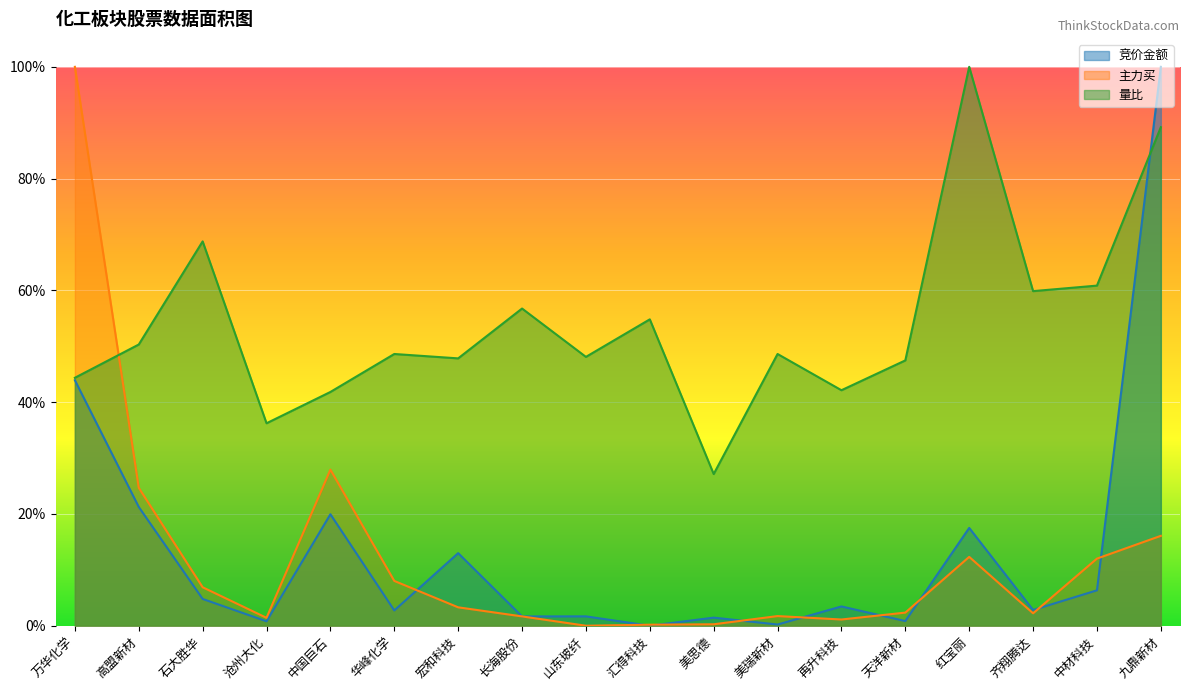

Count the number of data series in this chart.

3